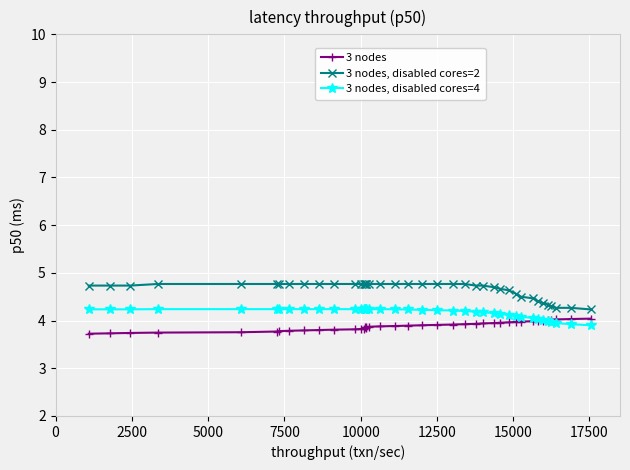

Is this an area chart (filled region under the line)?

No